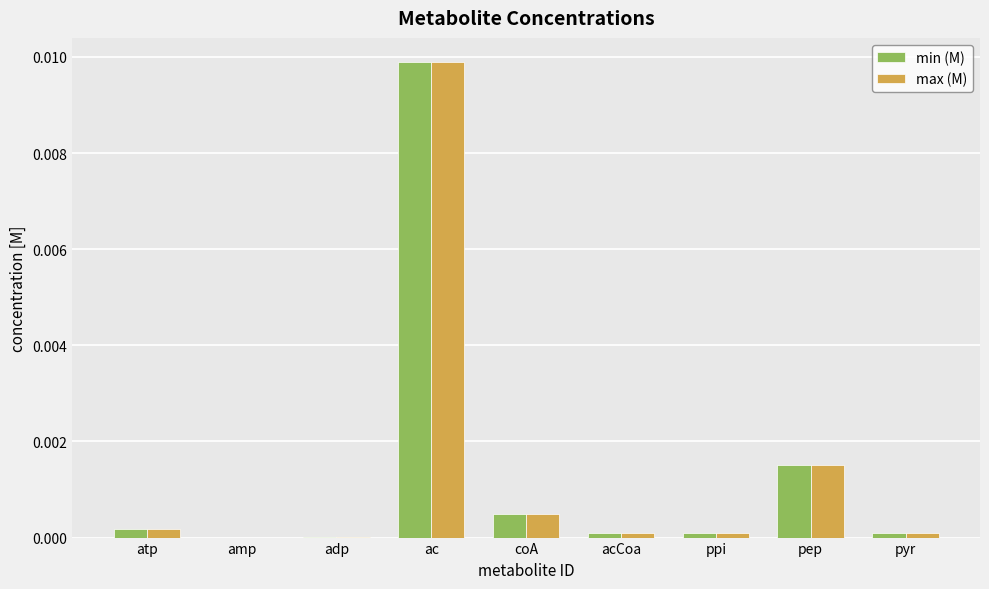

Which label corresponds to the largest value in the chart?

ac